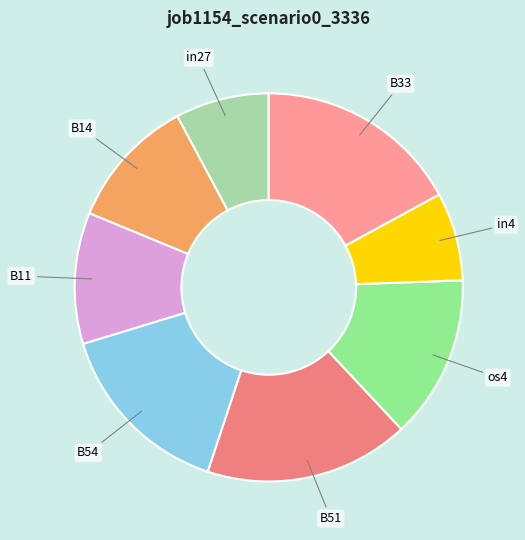

Does any single category account for the majority?

No